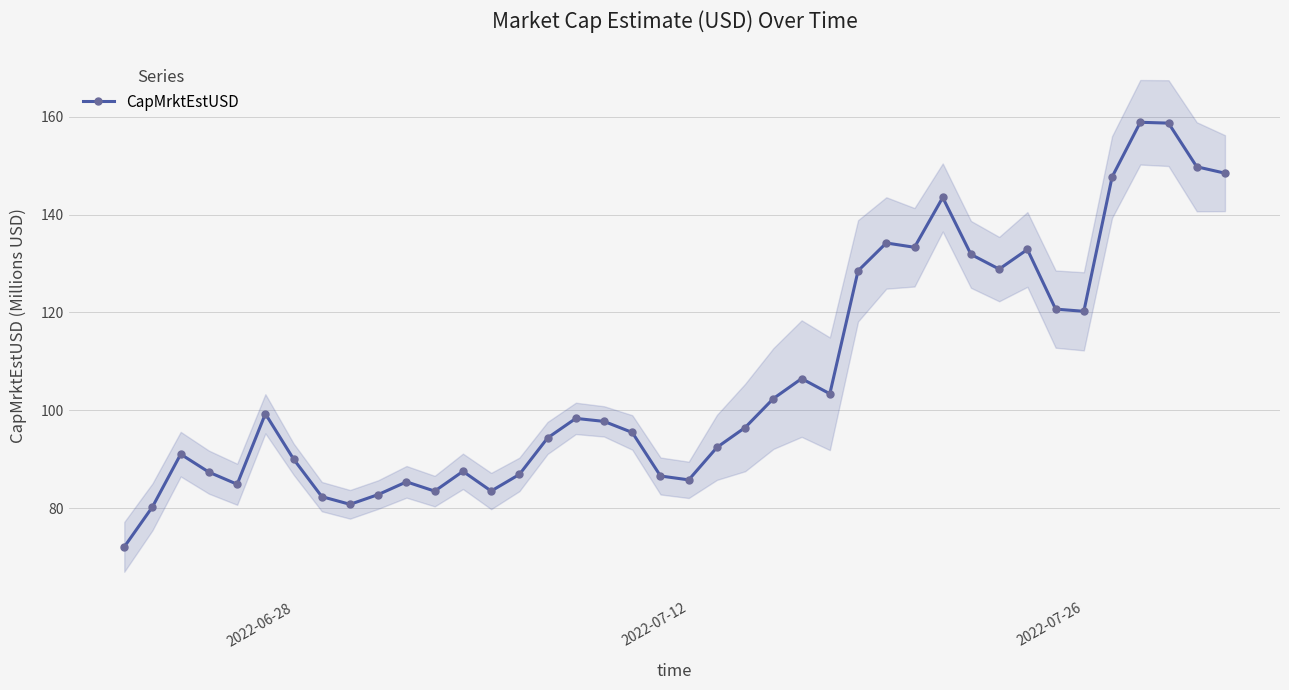

Count the number of values greater than 97.

20